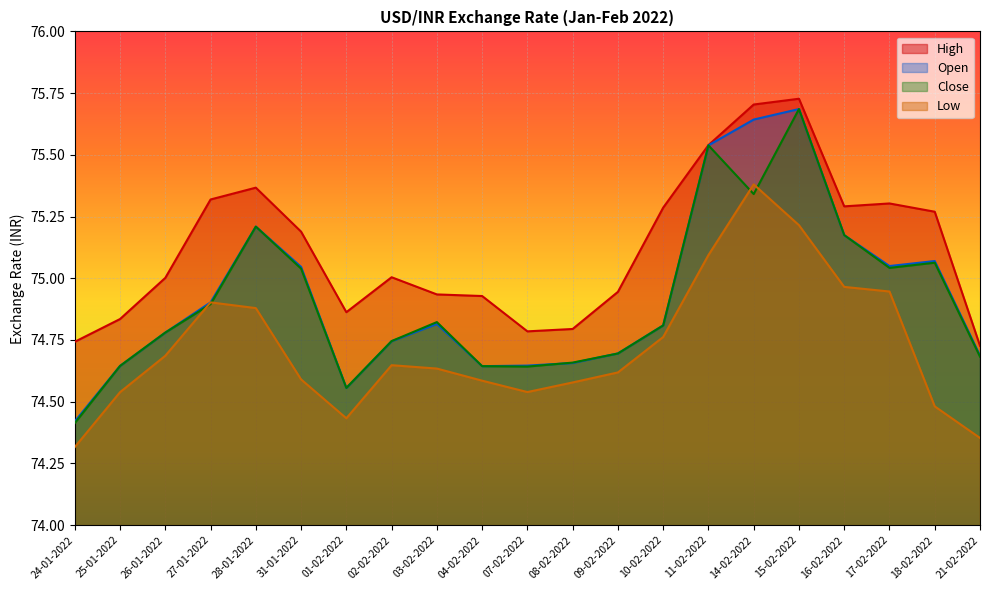

True or false: Low and Open intersect in this chart.

False